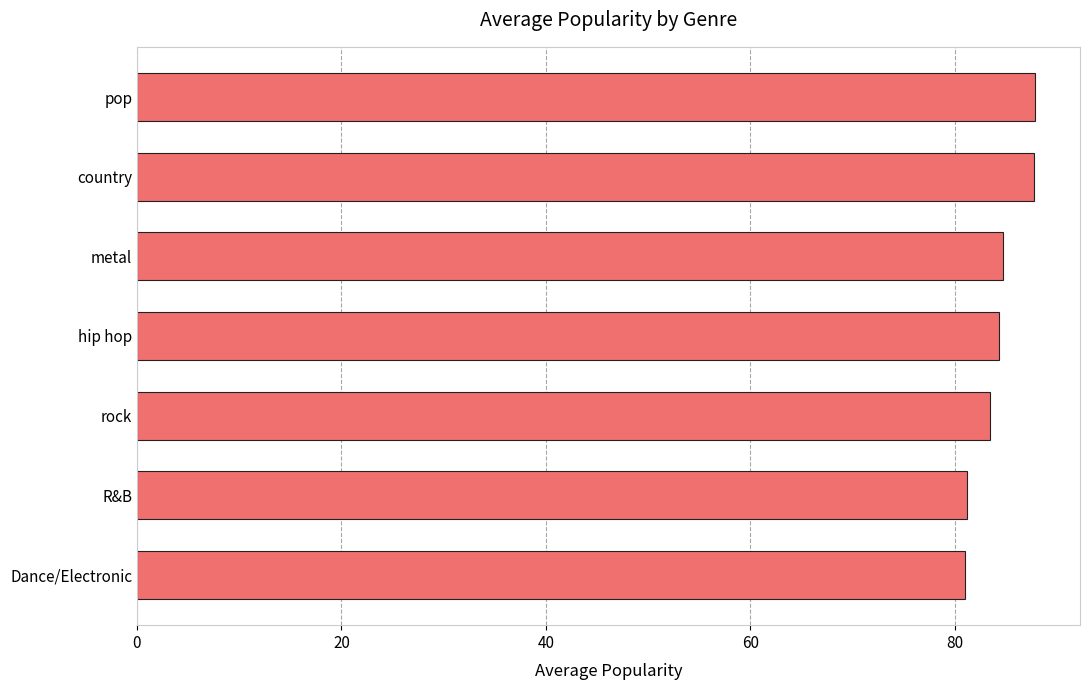

How many values are below 84?

3